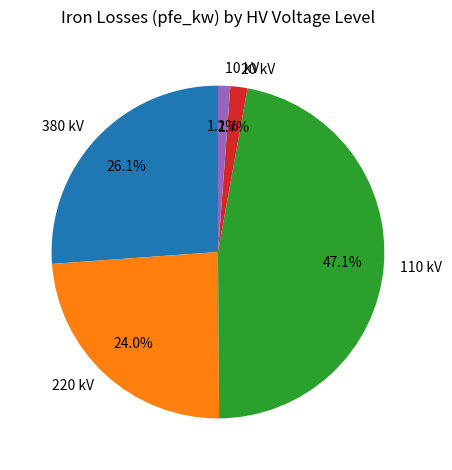

To the nearest percent, what is the average slice percentage?

20%